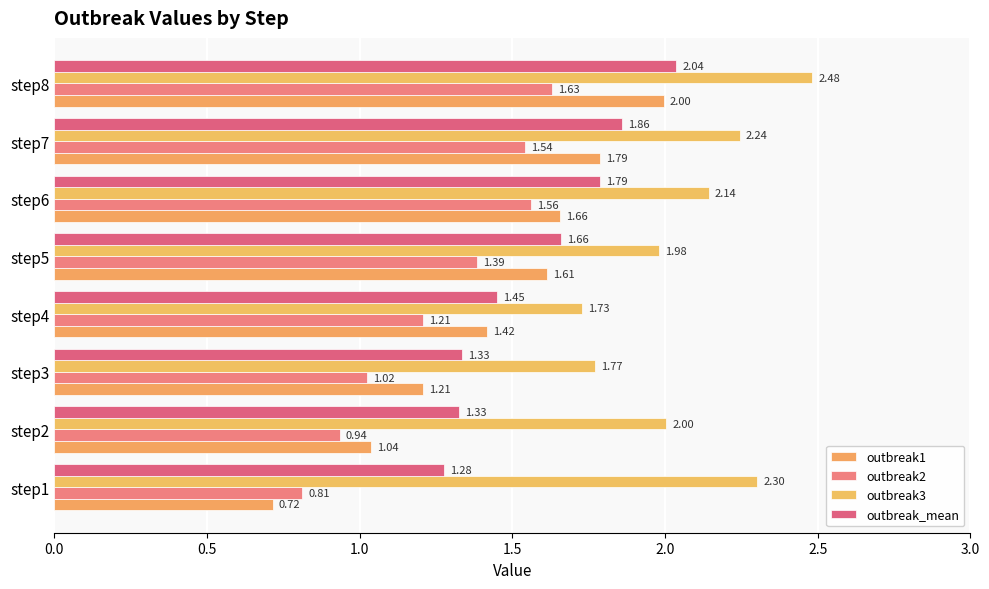

What is the difference between the second highest and minimum values in the outbreak3 series?

0.6